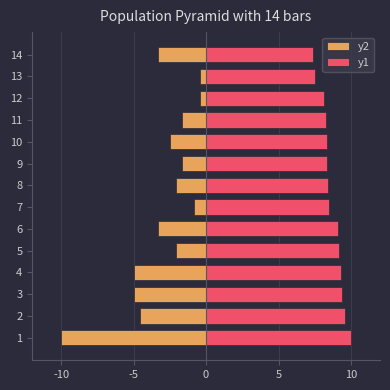

Are the bars horizontal?

Yes